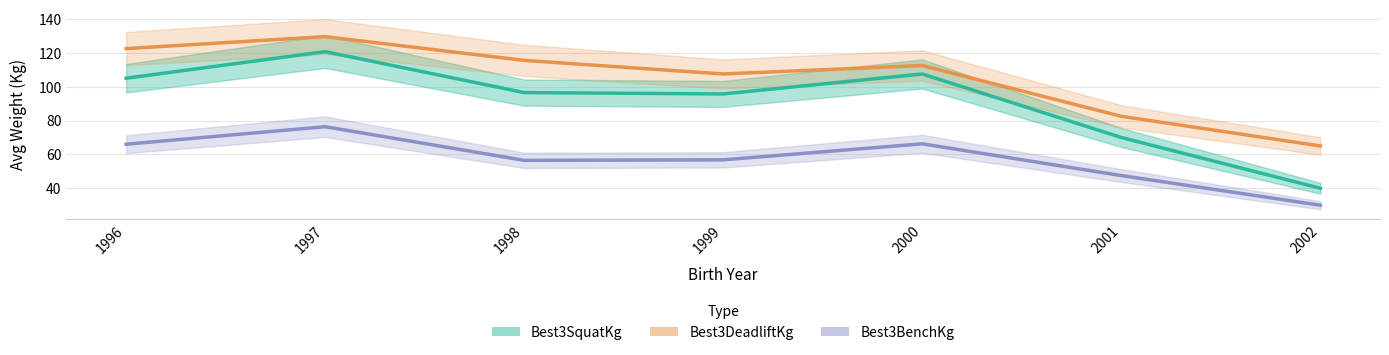

Which series has the largest total across all categories?

Best3DeadliftKg